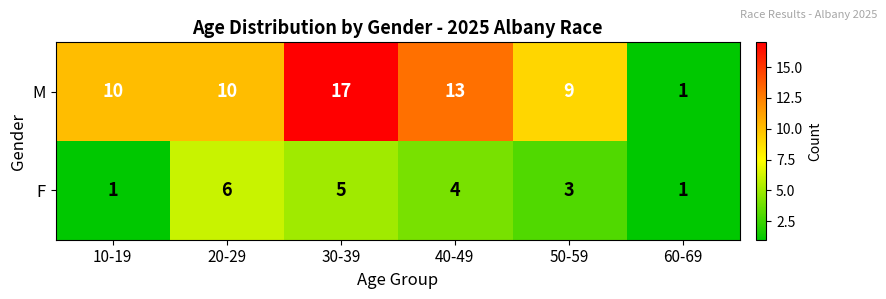

What value does the F series have at 40-49?

4